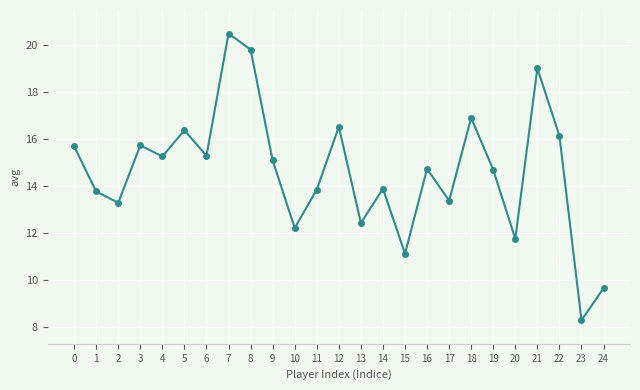

Is it true that the value at 13 is 3.9?

False